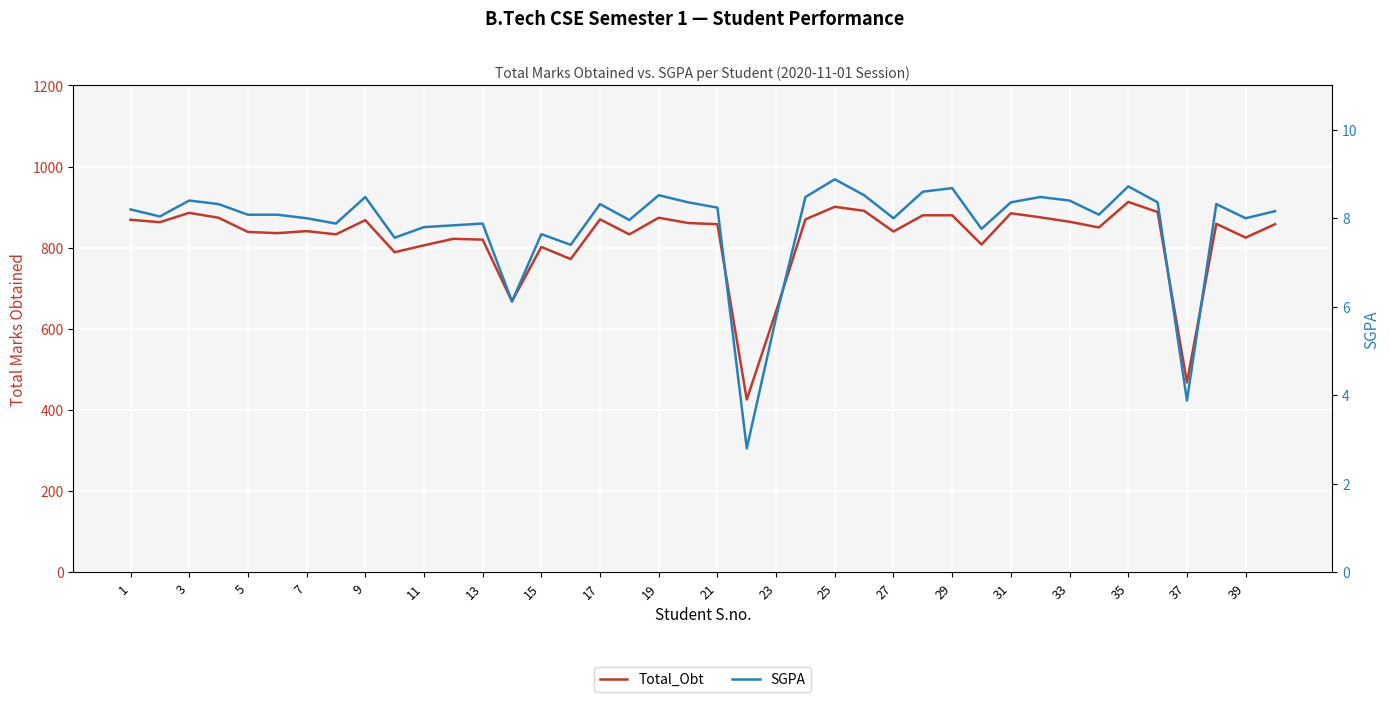

What are all the series names shown in the legend?

Total_Obt, SGPA